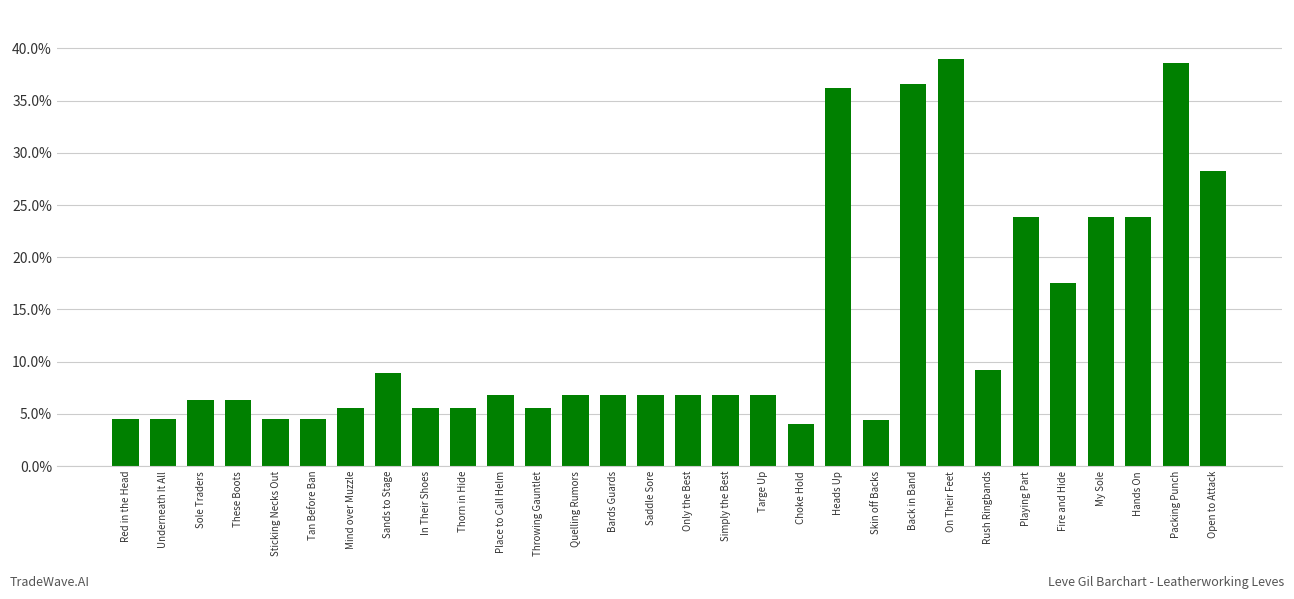

What is the smallest value displayed?

4.0